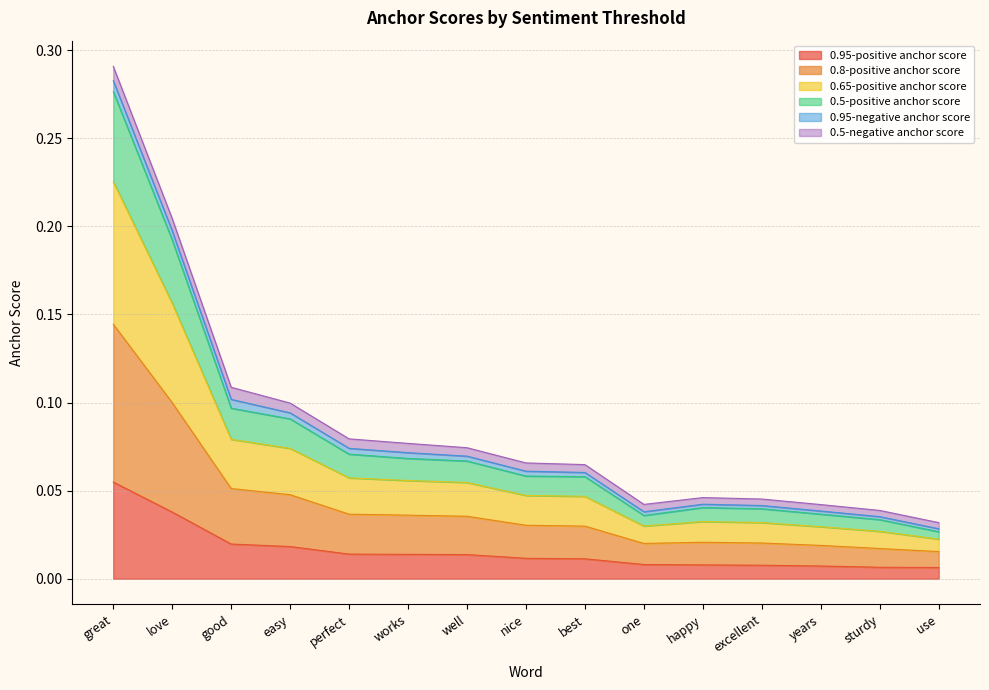

Count the number of categories in the chart.

15